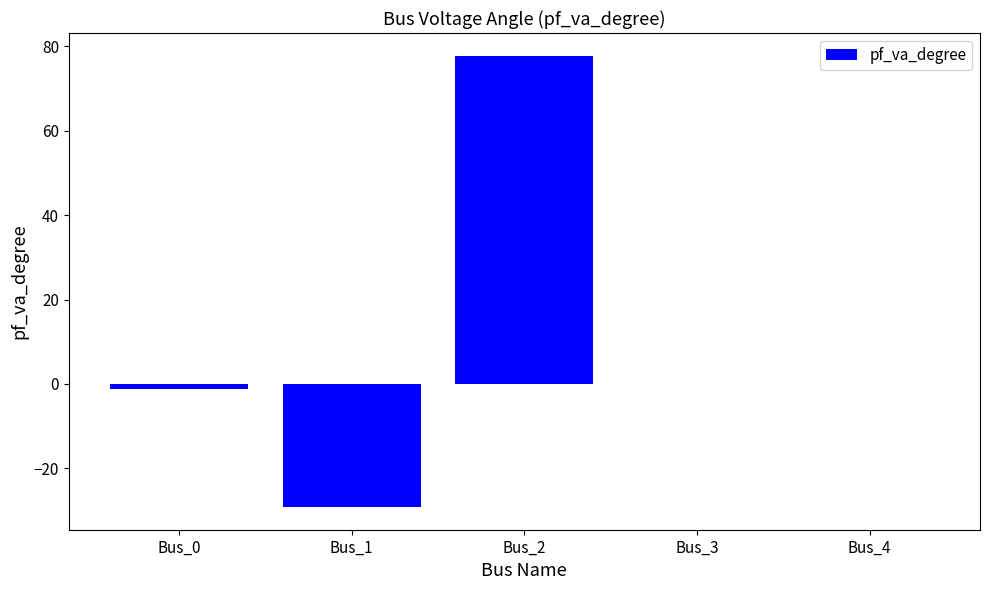

Reading left to right, extract all data points from this chart.

Bus_0=-1.1	Bus_1=-29.2	Bus_2=77.8	Bus_3=0.0	Bus_4=0.0